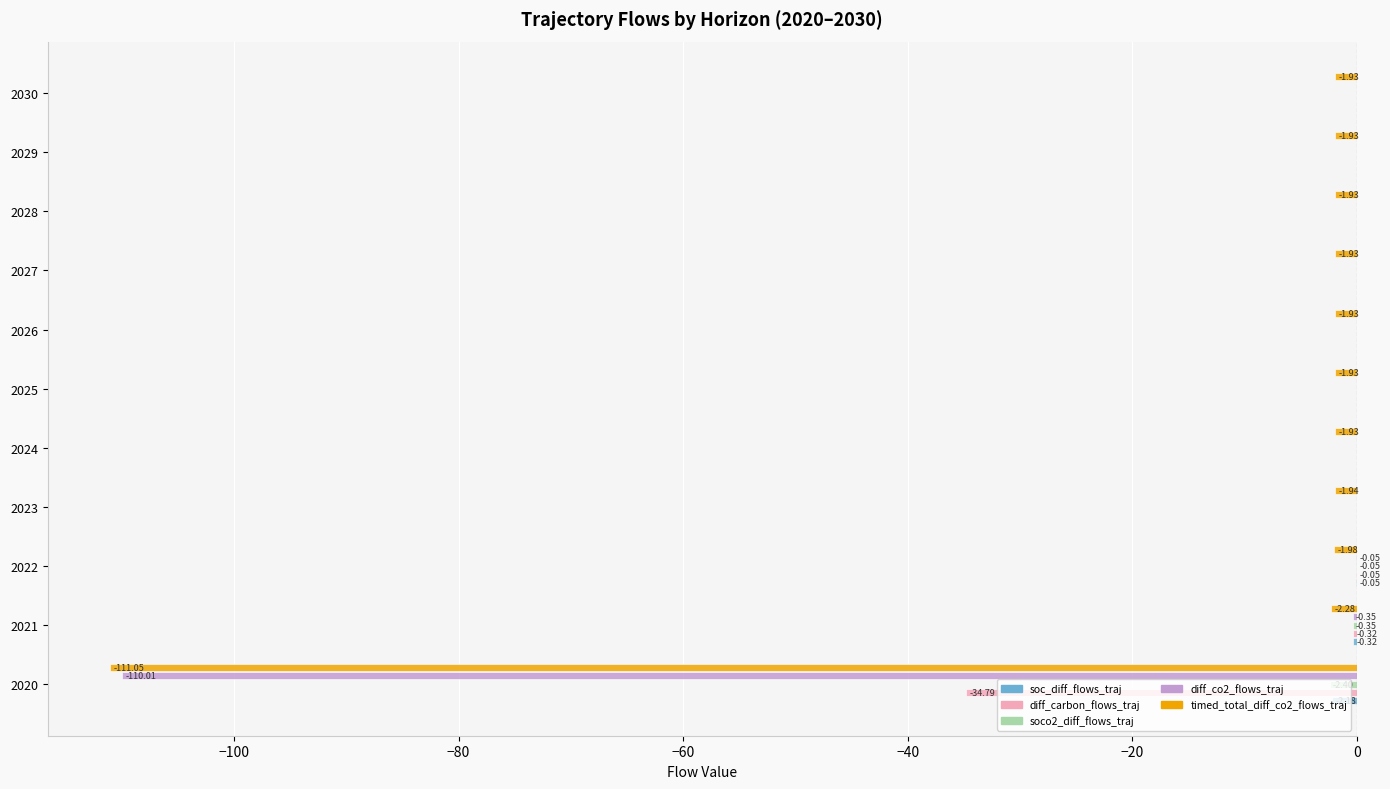

What is the sum of all soc_diff_flows_traj values?

-2.6